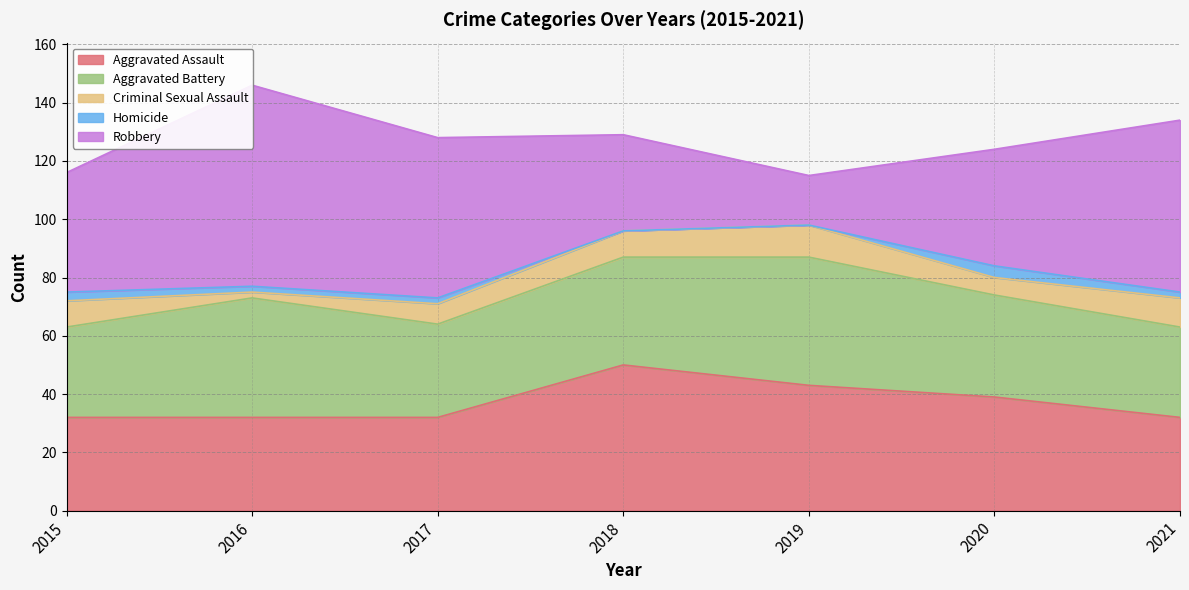

True or false: Criminal Sexual Assault has more than 2 points higher than both neighbors.

False